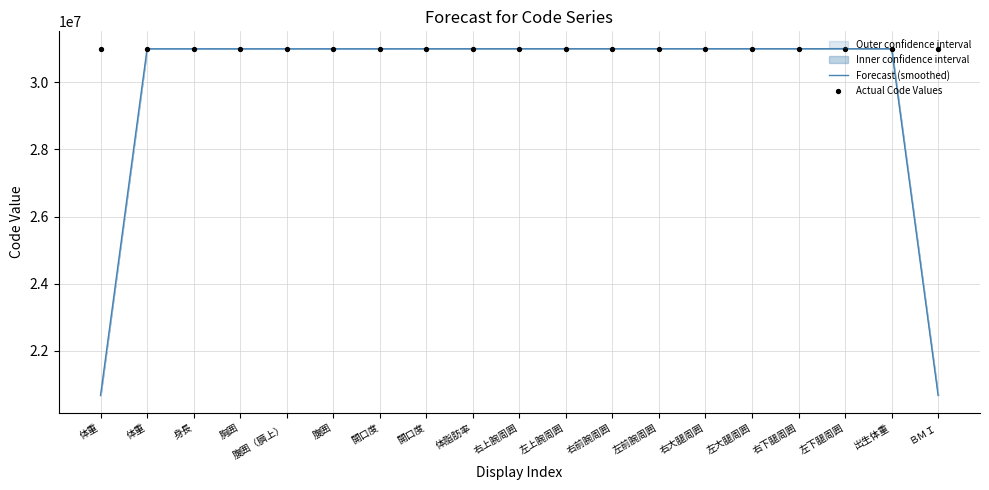

Which series reaches the maximum Y coordinate?

Actual Code Values